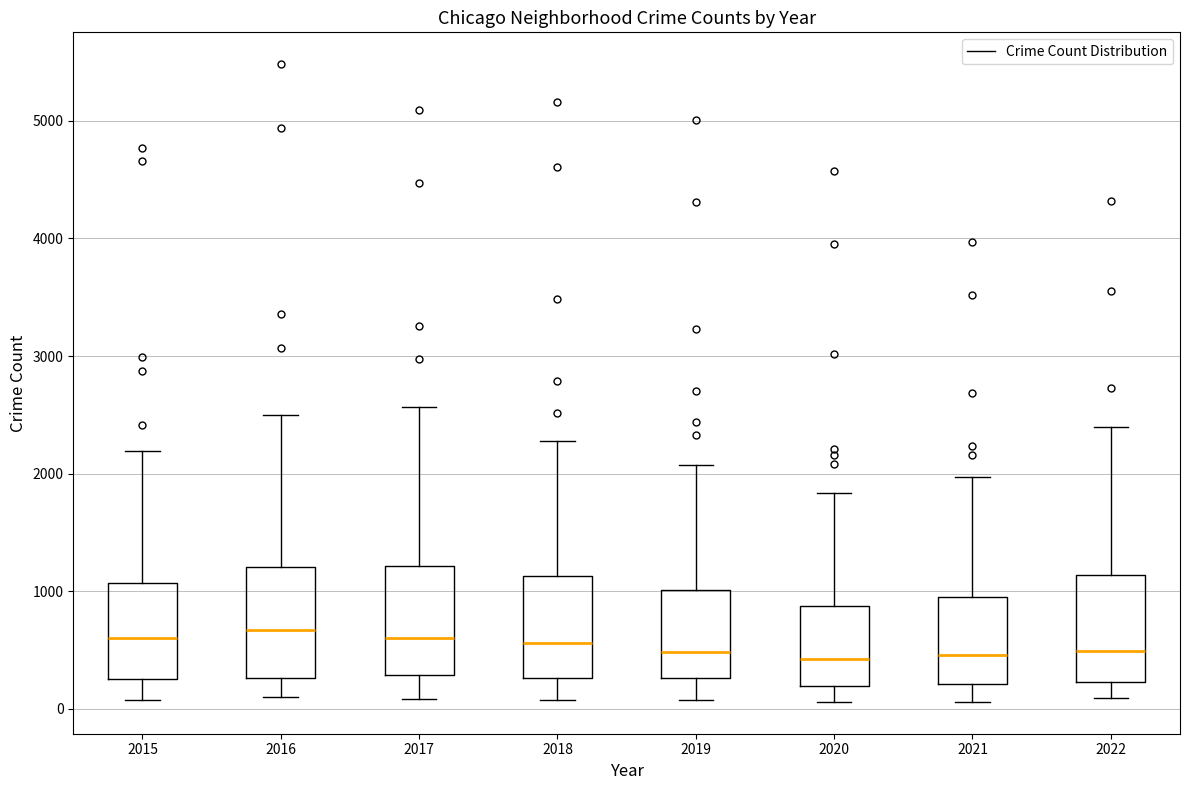

Where does the lower whisker of the box at x = 2017 end on the y-axis? The values are not printed on the chart, so give them approximately, as read against the axis.

100